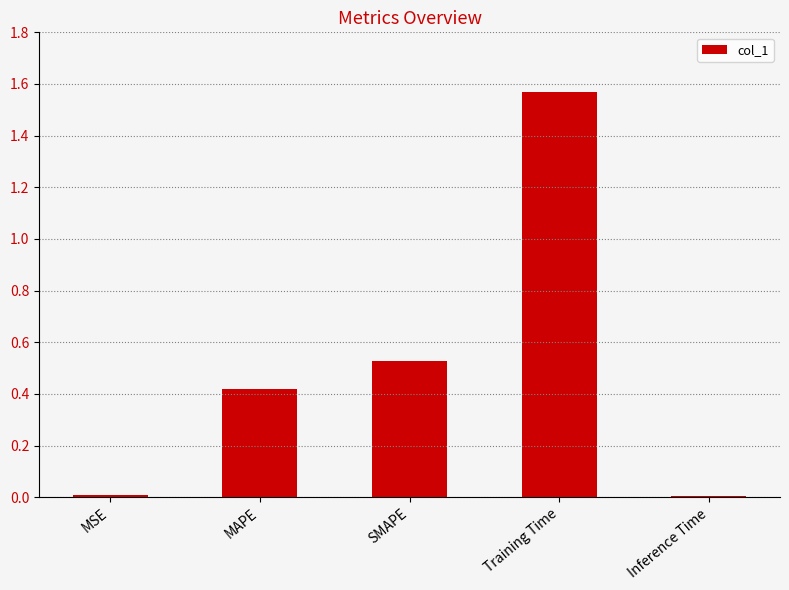

Count the number of categories in the chart.

5